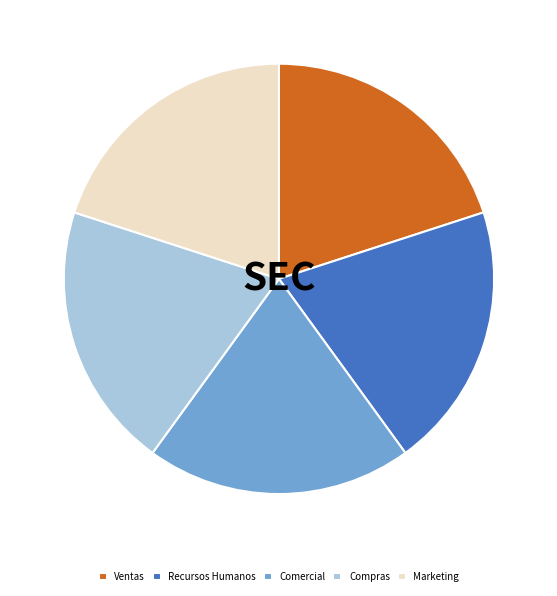

How many slices are in this pie chart?

5